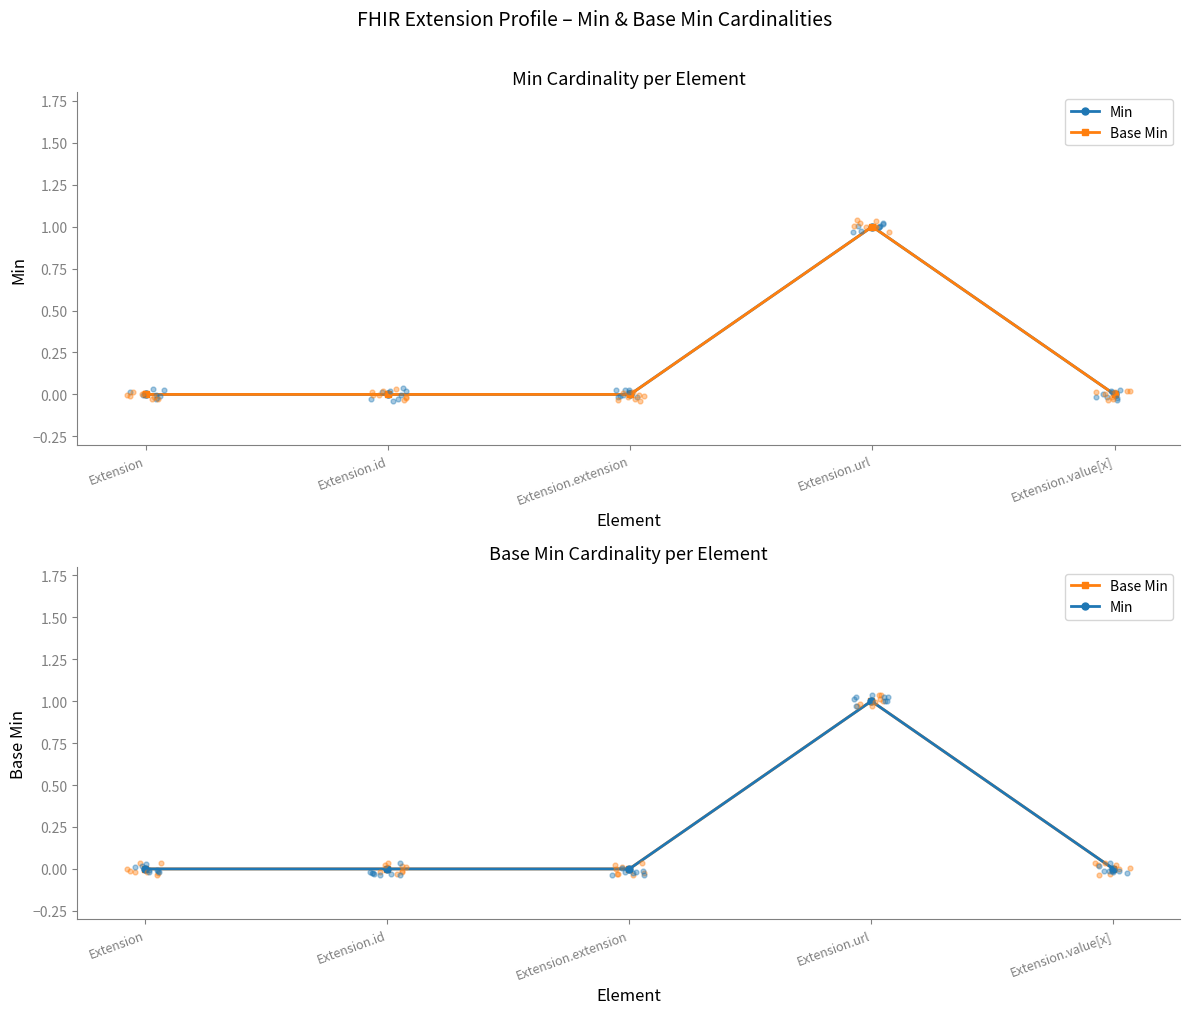

Which series reaches the maximum Y coordinate?

Min